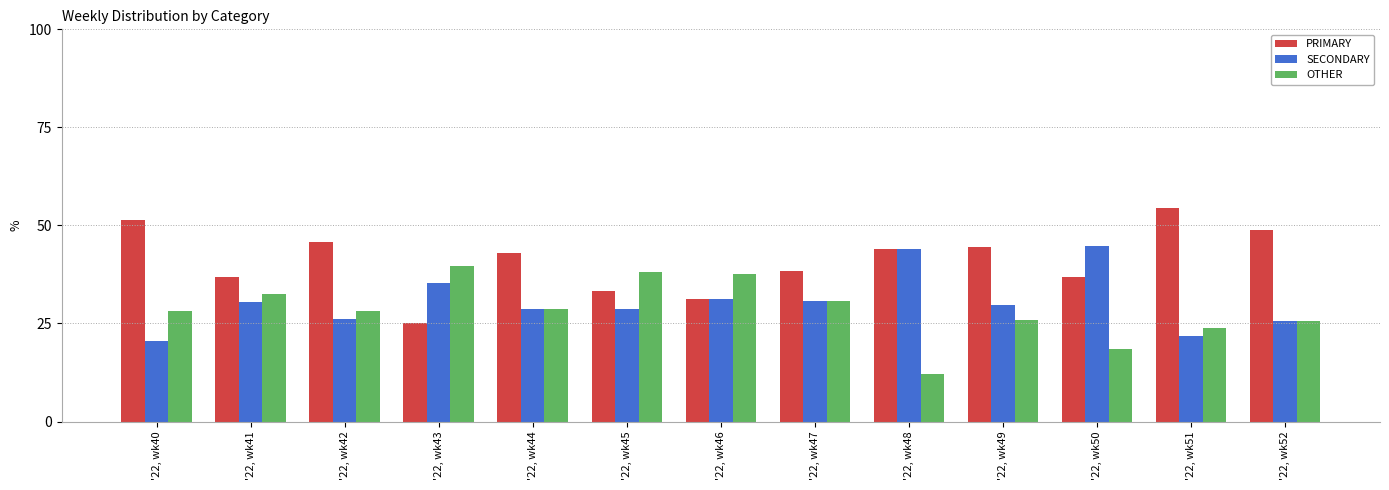

Is it true that SECONDARY equals 11.8 at '22, wk43?

False